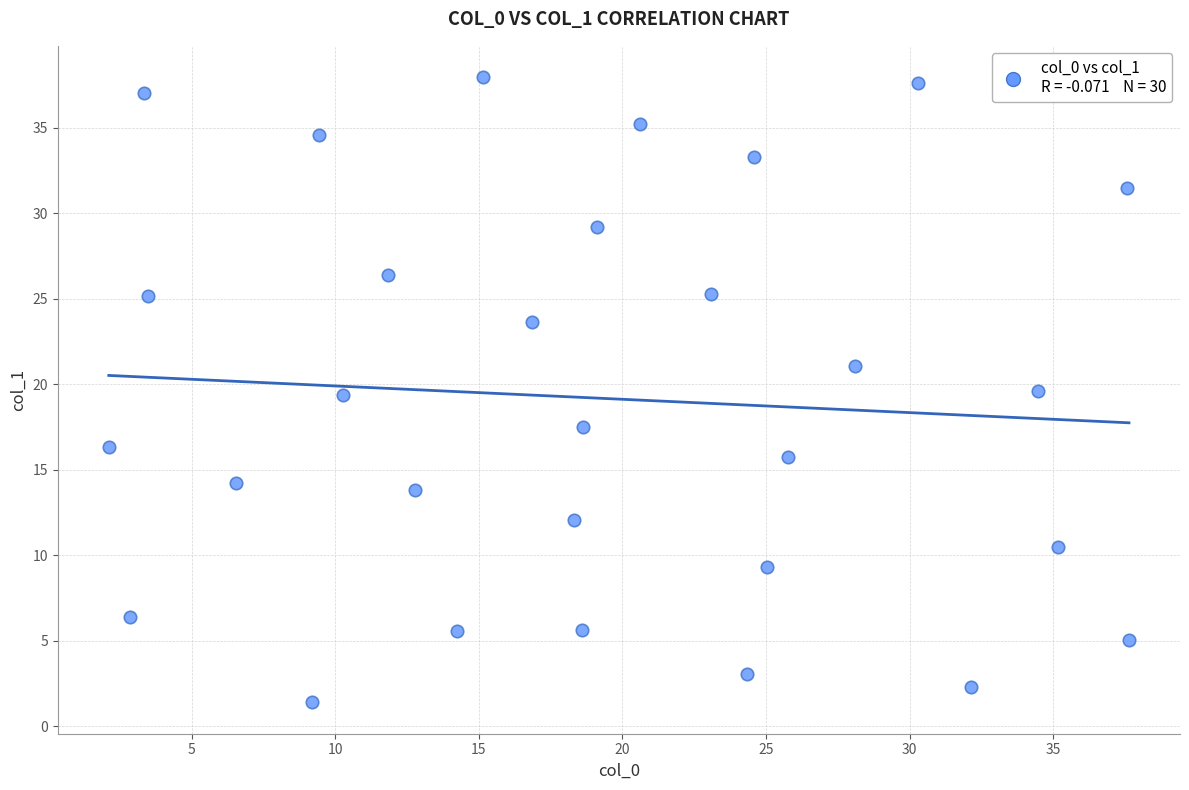

What is the range of Y values (max minus min)?

36.6